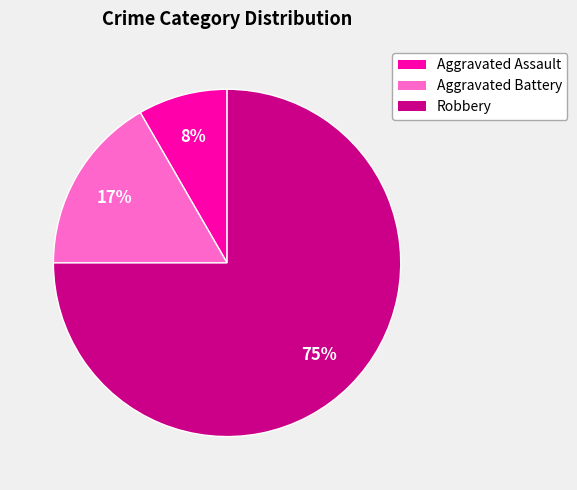

To the nearest percent, what is the average slice percentage?

33%